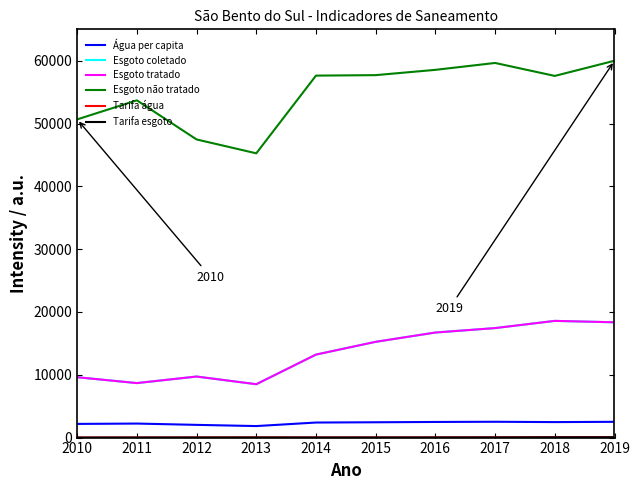

Does the chart display data point markers on the line(s)?

No